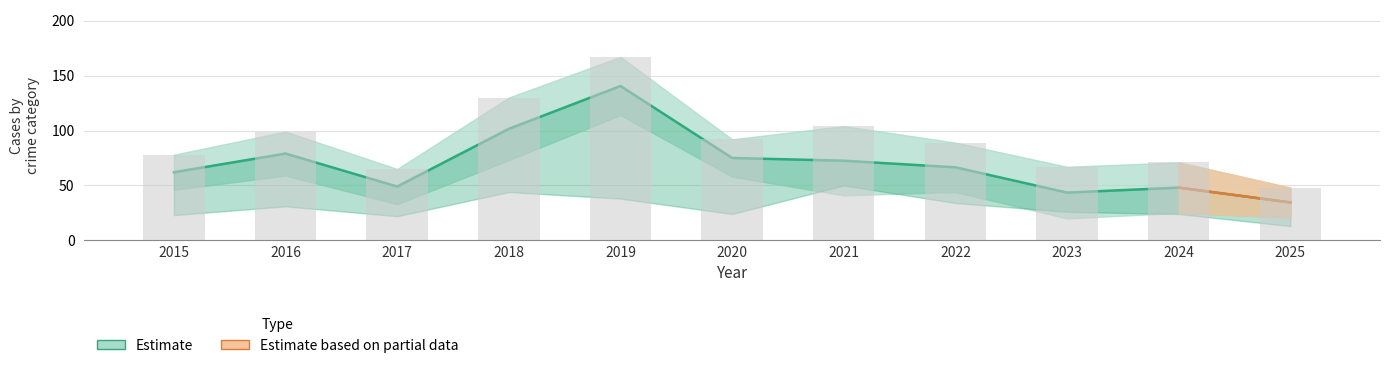

Does the chart contain any negative values?

No